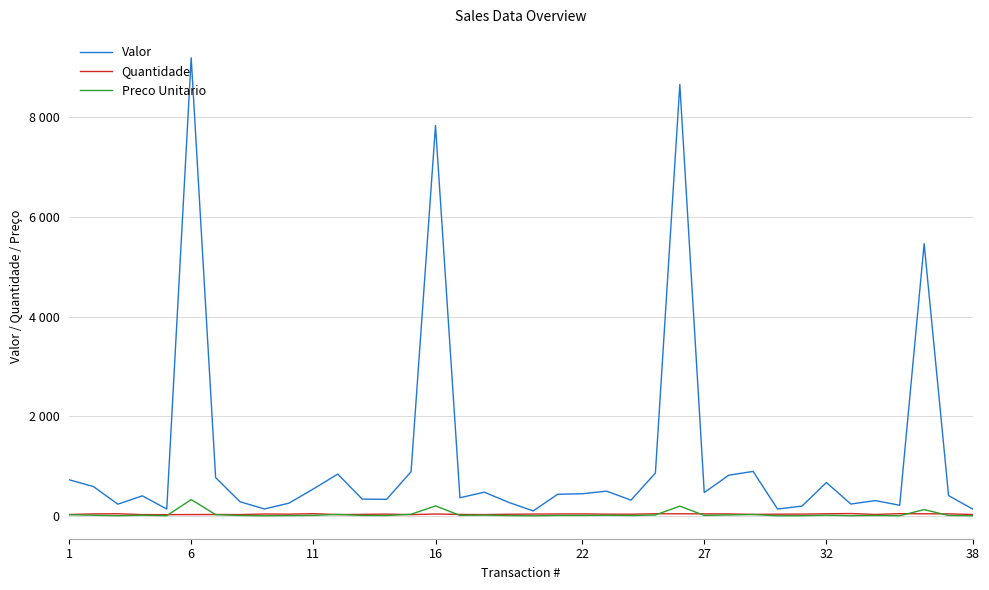

What is the average value of the Valor series?

1207.7